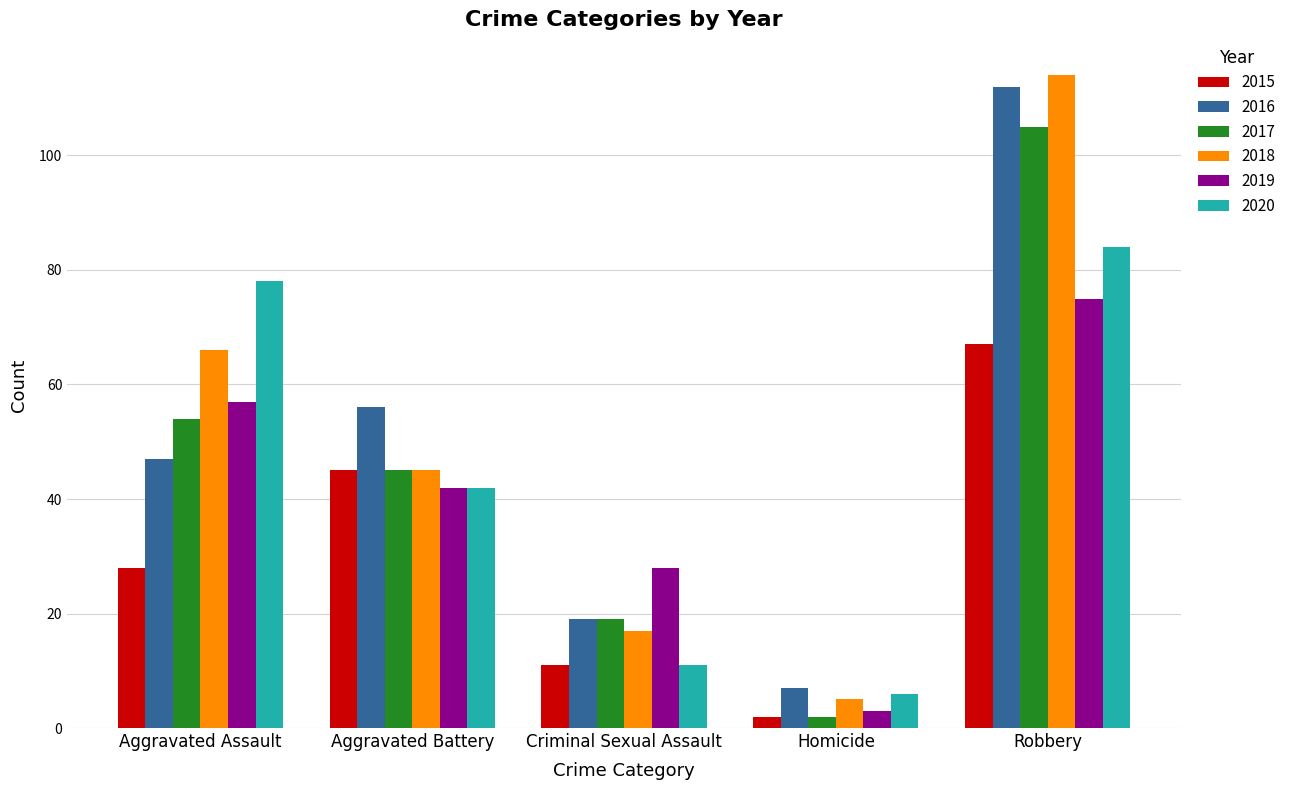

What are all the series names shown in the legend?

2015, 2016, 2017, 2018, 2019, 2020